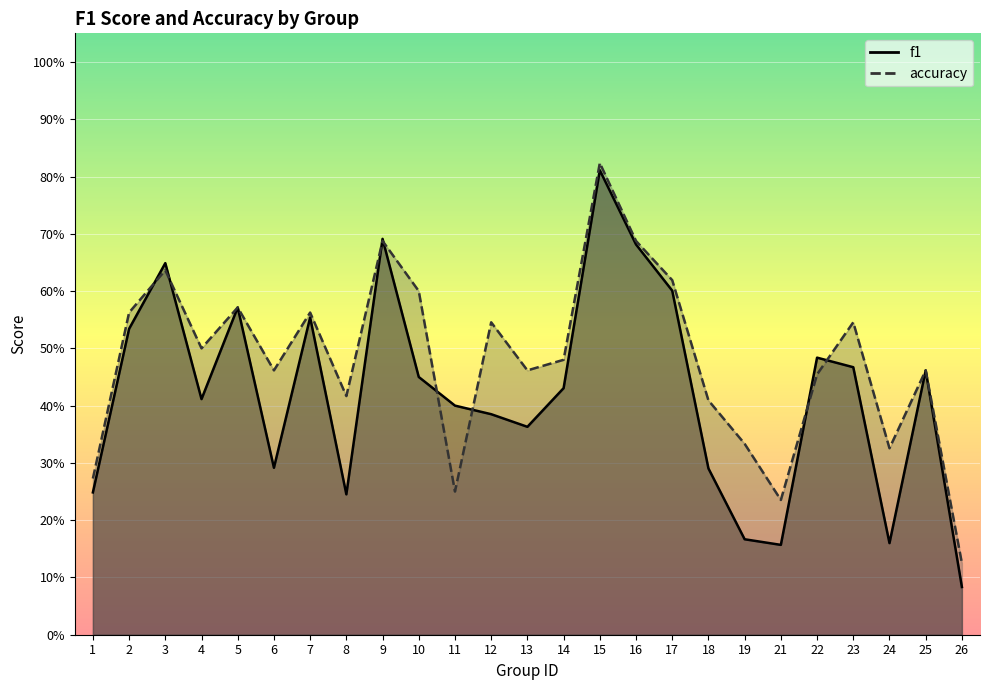

The value of accuracy at 10 is 0.3. True or false?

False